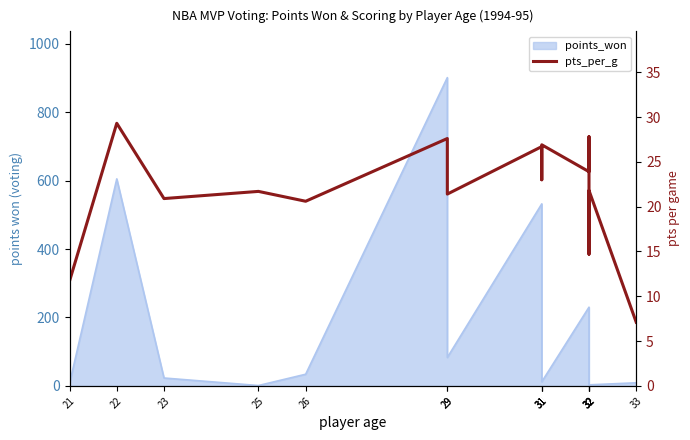

Count the number of categories in the chart.

15